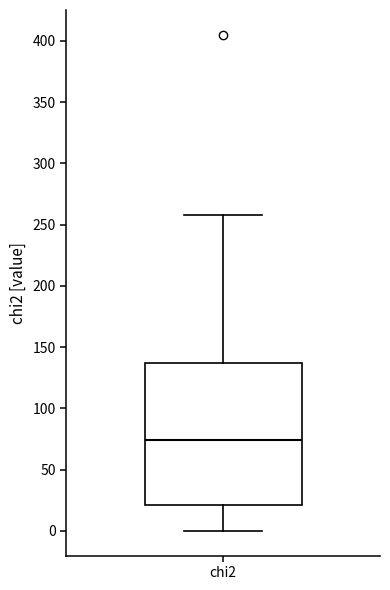

Read this box plot against the y-axis: the position of the median line, the range covered by the box, and the ends of both whiskers. The values are not printed on the chart, so give them approximately, as read against the axis.

median 75, box 20 to 135, whiskers 0 to 260